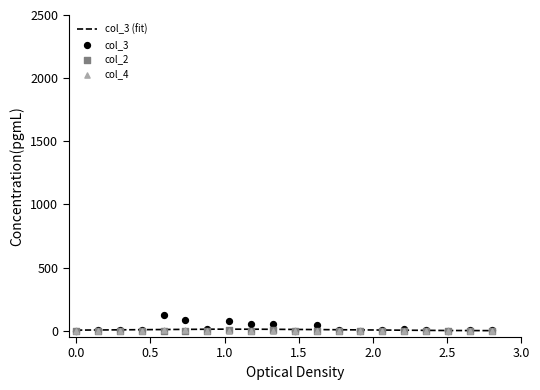

At how many categories does at least one series exceed 57?

3